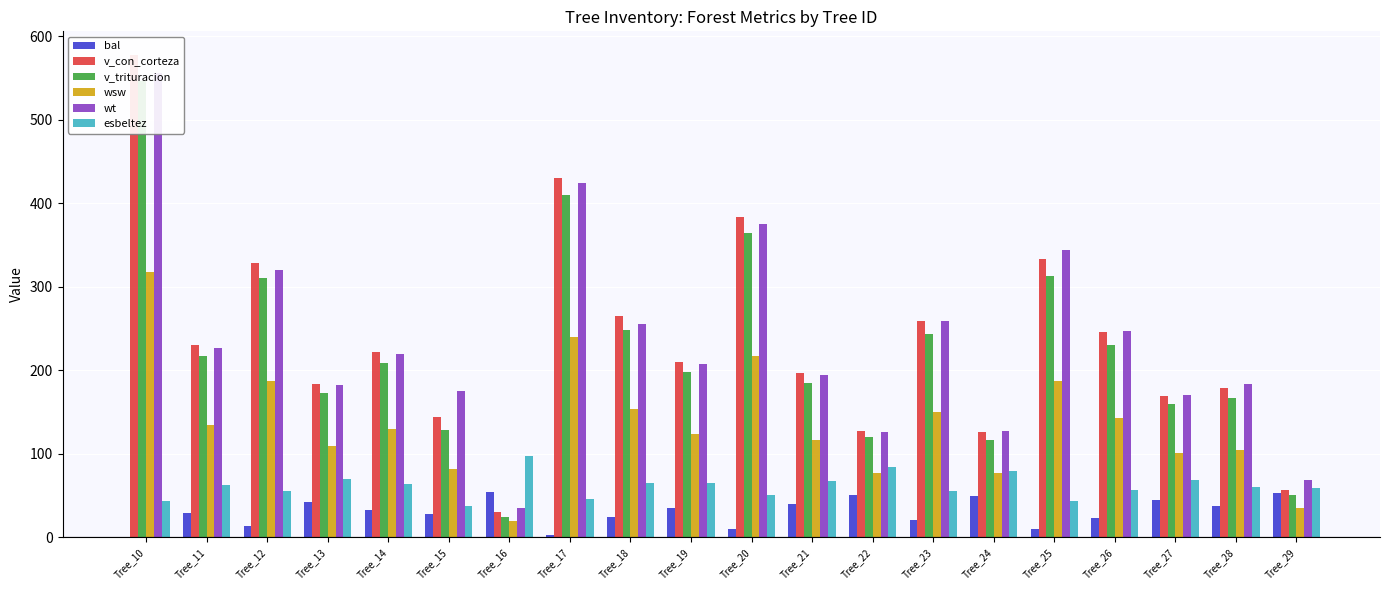

Which series has the largest range (max minus min)?

v_con_corteza